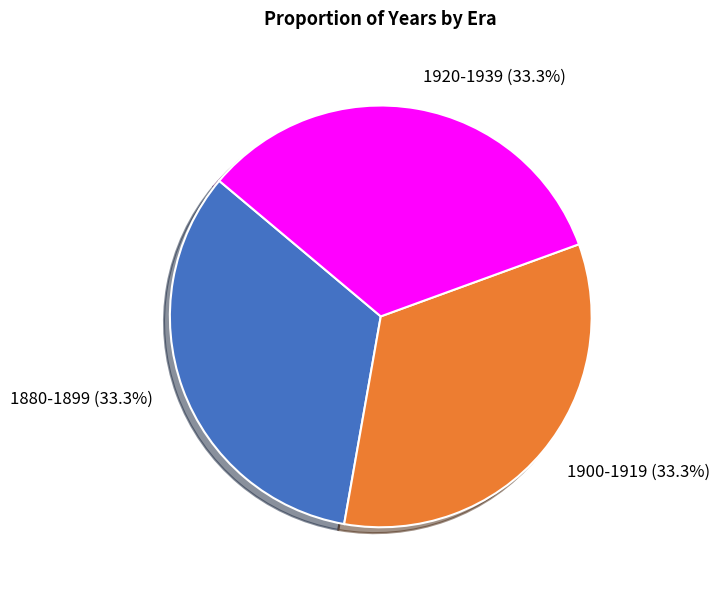

The 1880-1899 slice represents 33% of the pie. True or false?

True